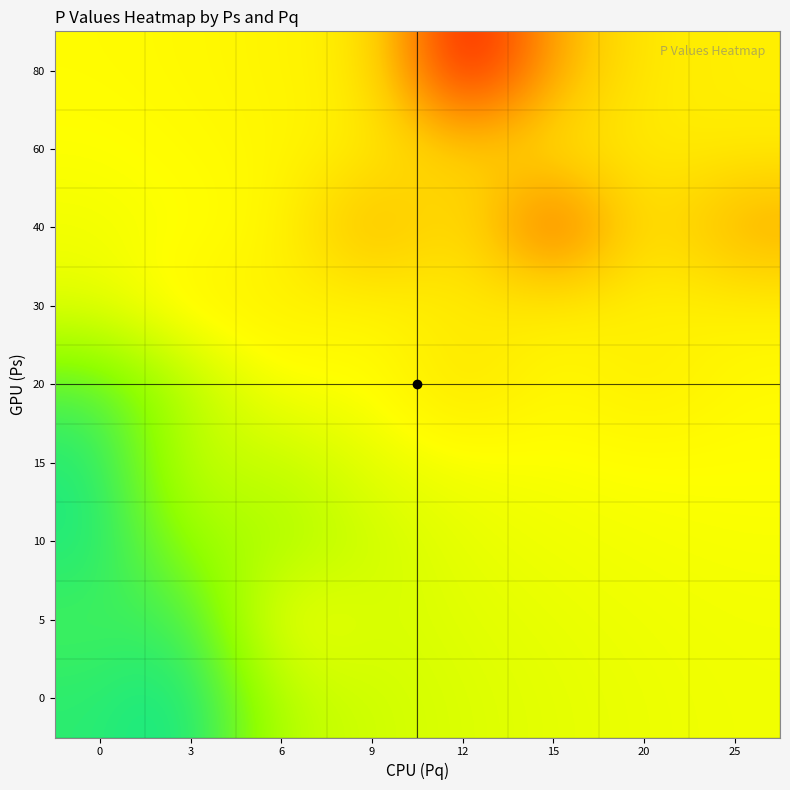

Rank the series by their maximum value, from lowest to highest.

0, 10, 5, 15, 30, 20, 60, 40, 80